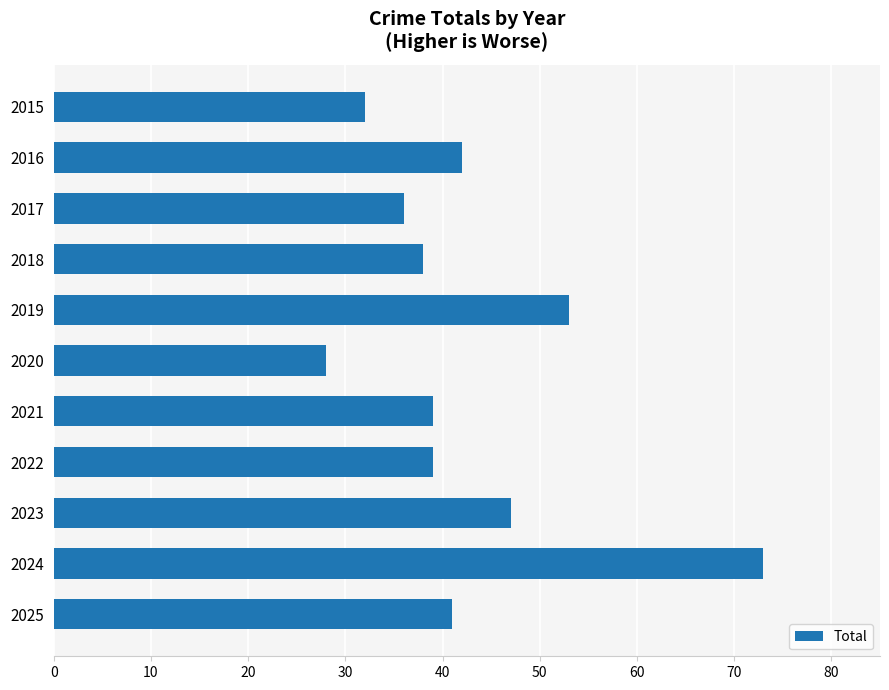

What is the difference between the maximum and minimum values?

45